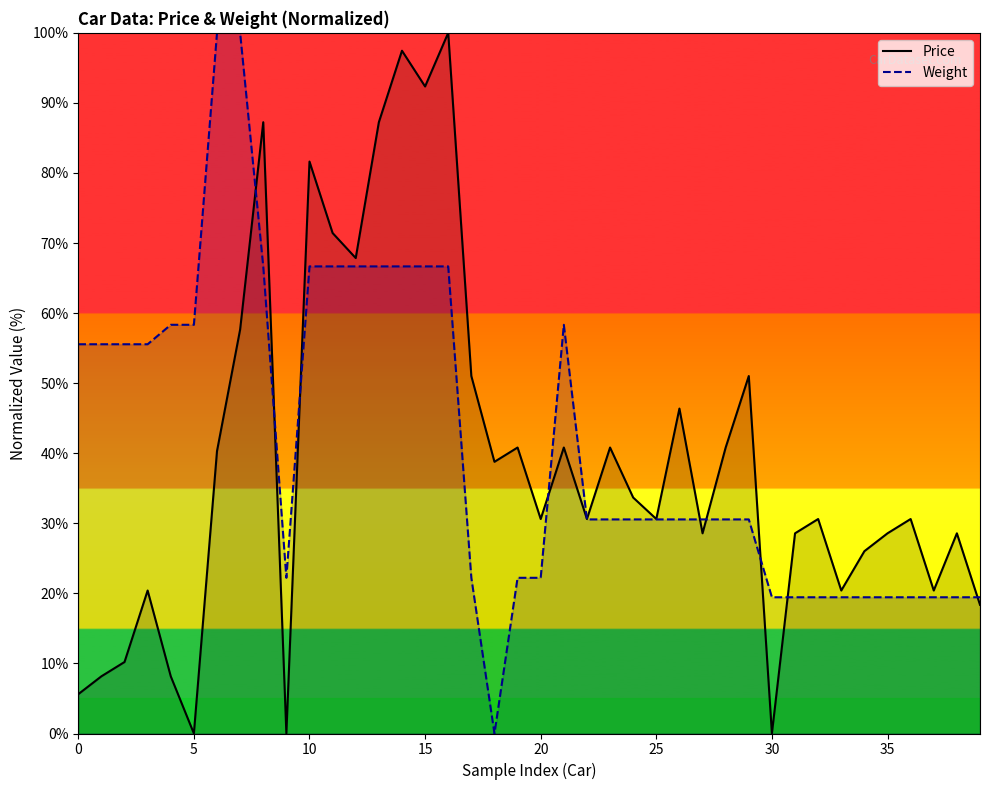

What value does the Weight series have at 25?

30.6